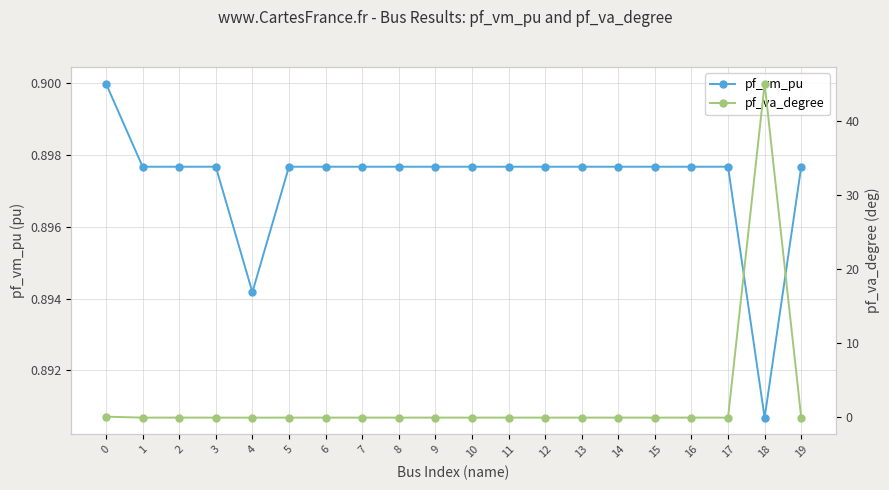

Read the pf_vm_pu value at 19.

0.9